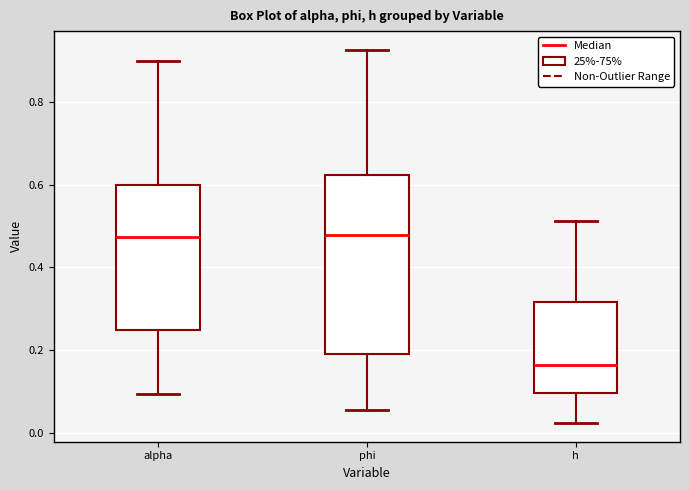

Reading left to right, read every box against the y-axis: the position of its median line, the range the box covers, and the ends of its whiskers. The values are not printed on the chart, so give them approximately, as read against the axis.

alpha: median 0.48, box 0.24 to 0.60, whiskers 0.10 to 0.90
phi: median 0.48, box 0.20 to 0.62, whiskers 0.06 to 0.92
h: median 0.16, box 0.10 to 0.32, whiskers 0.02 to 0.52